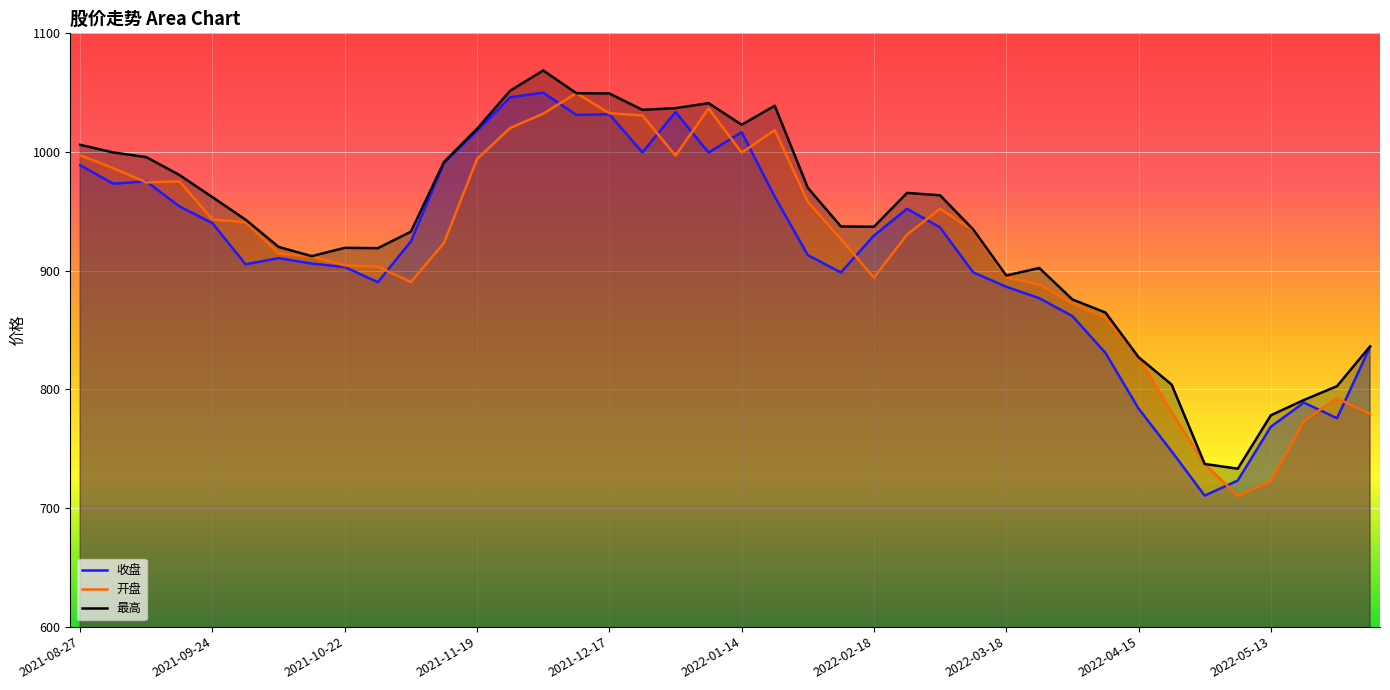

At 21, list the series in order from largest to smallest.

最高, 开盘, 收盘